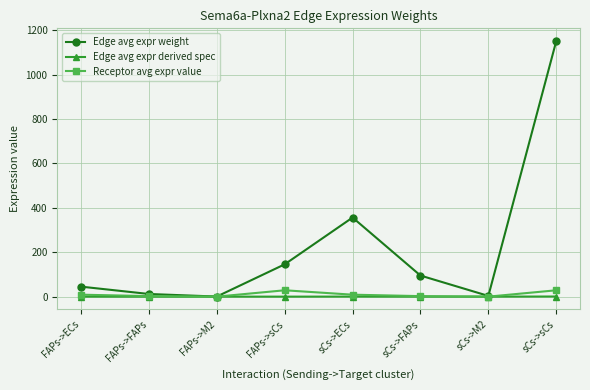

Rank the series by their maximum value, from highest to lowest.

Edge avg expr weight, Receptor avg expr value, Edge avg expr derived spec